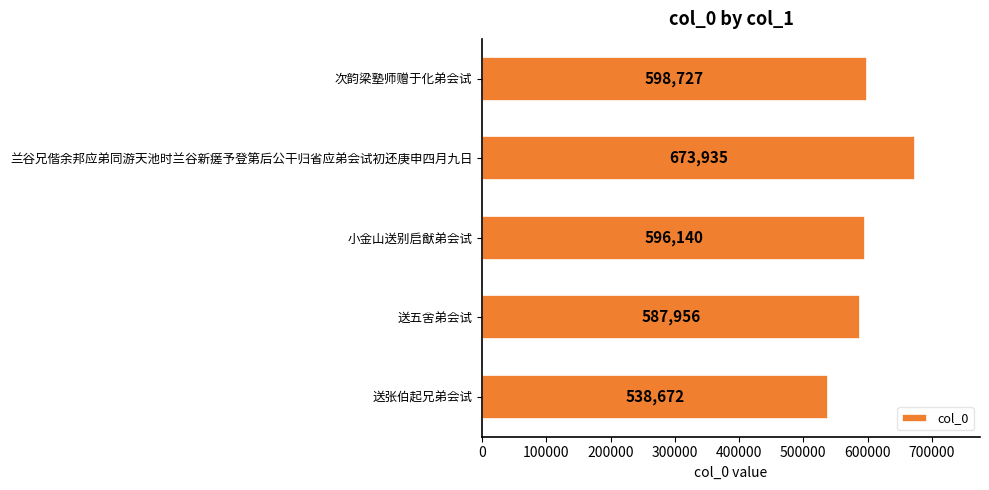

Reading bottom to top, transcribe all the data shown in this chart.

538672	587956	596140	673935	598727